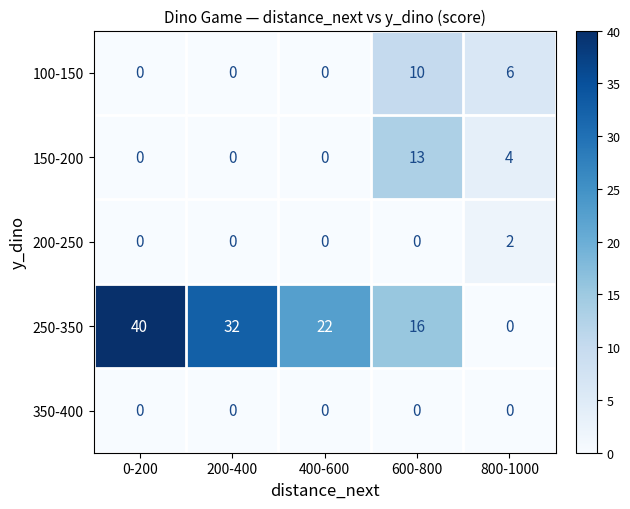

List the series in order of their peak value, highest first.

250-350, 150-200, 100-150, 200-250, 350-400